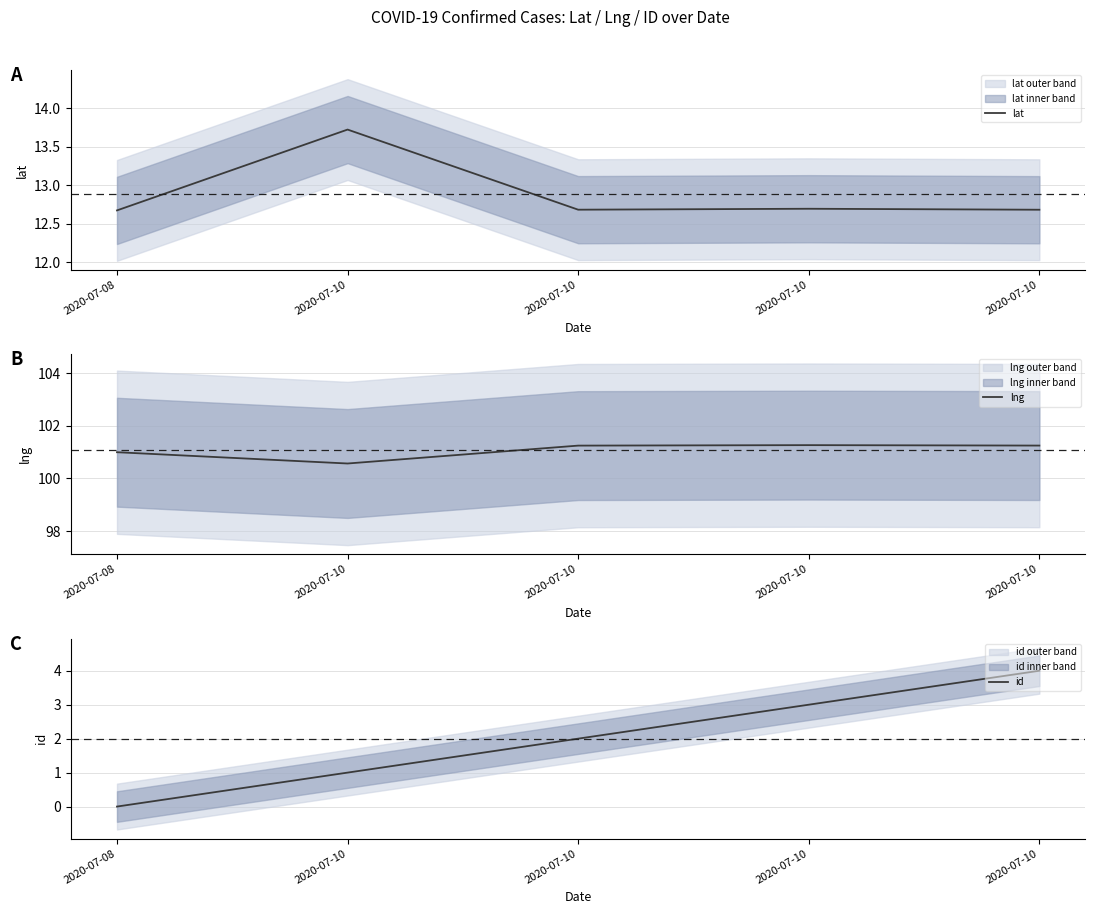

What is the difference between the id values at 2020-07-10 and 2020-07-08?

1.0